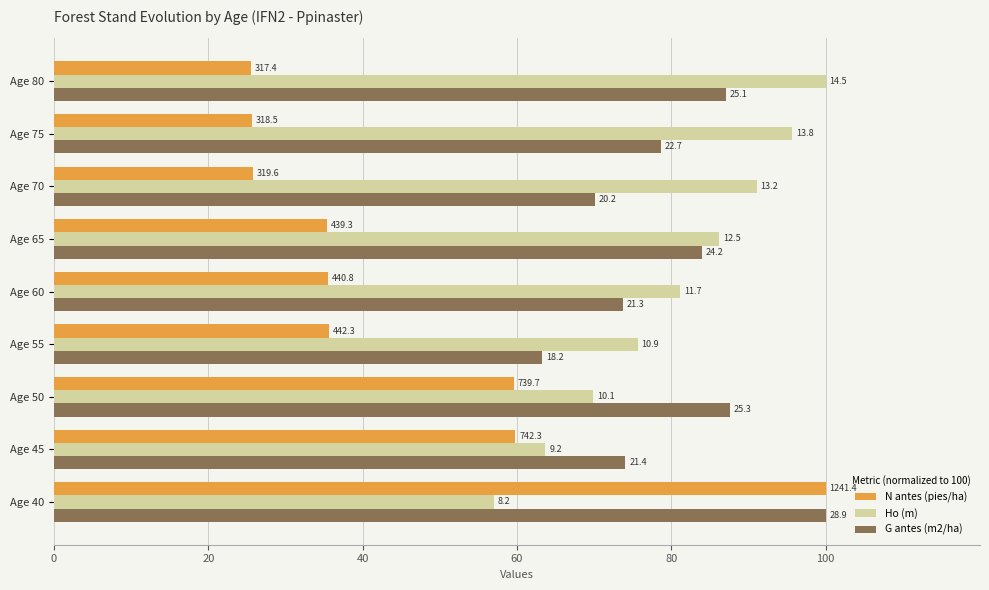

What are all the series names shown in the legend?

N antes (pies/ha), Ho (m), G antes (m2/ha)